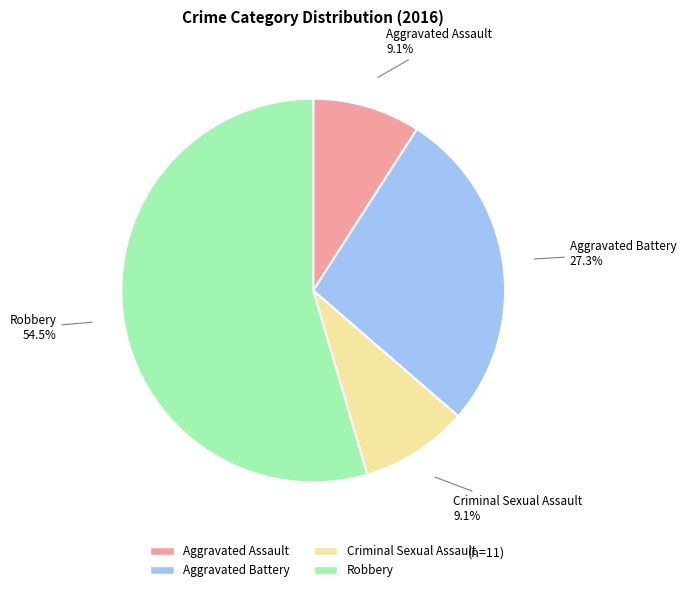

Between Robbery and Aggravated Assault, which is larger?

Robbery